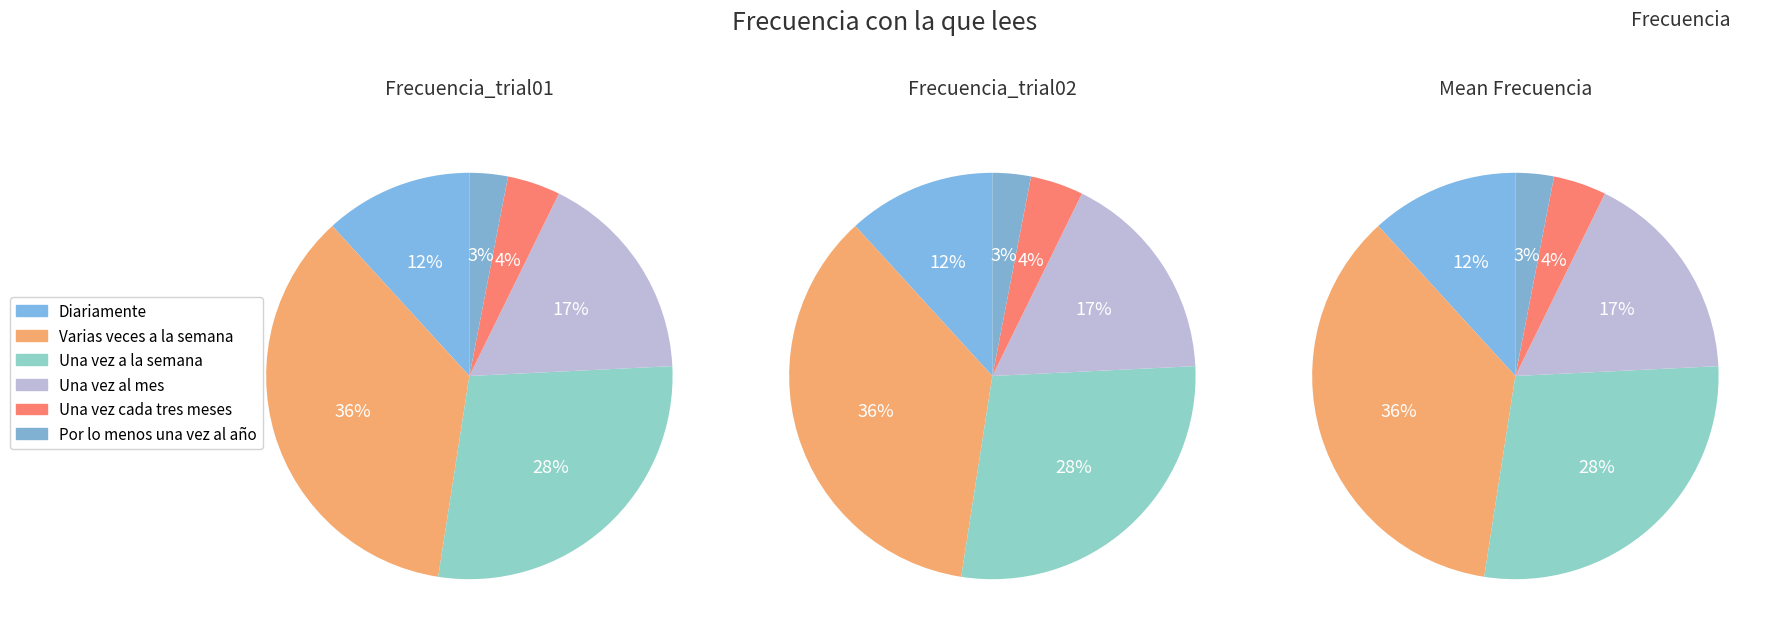

Which slice is the smallest?

Por lo menos una vez al año